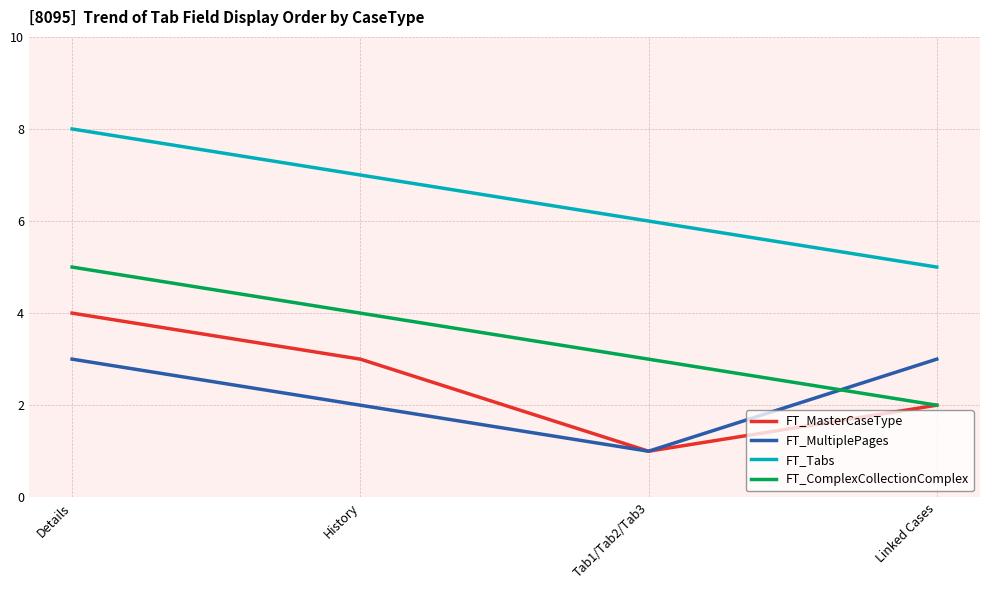

What are all the series names shown in the legend?

FT_MasterCaseType, FT_MultiplePages, FT_Tabs, FT_ComplexCollectionComplex